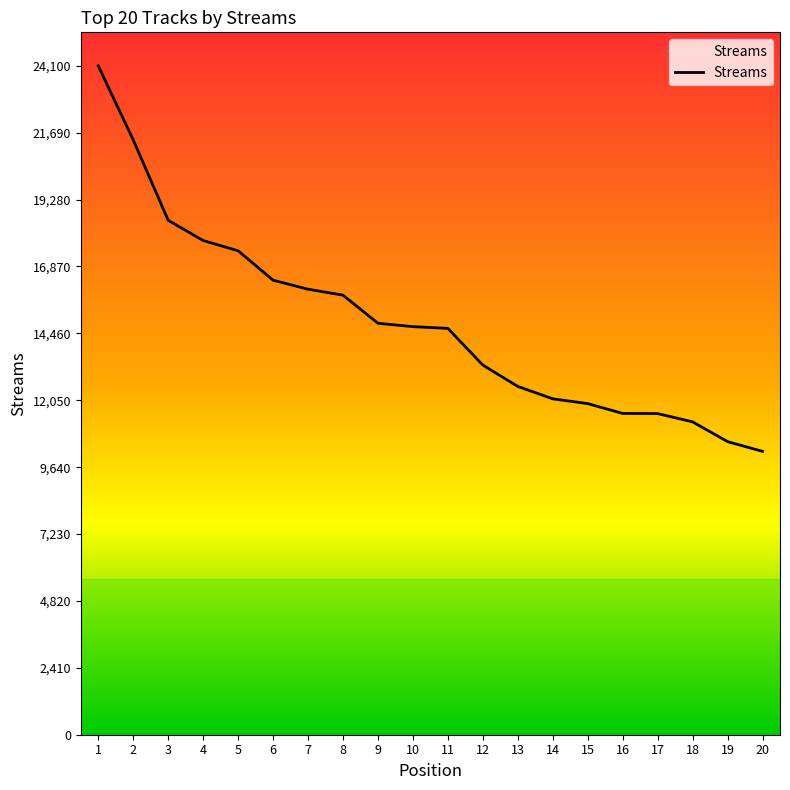

What value does the data have at 2?

21429